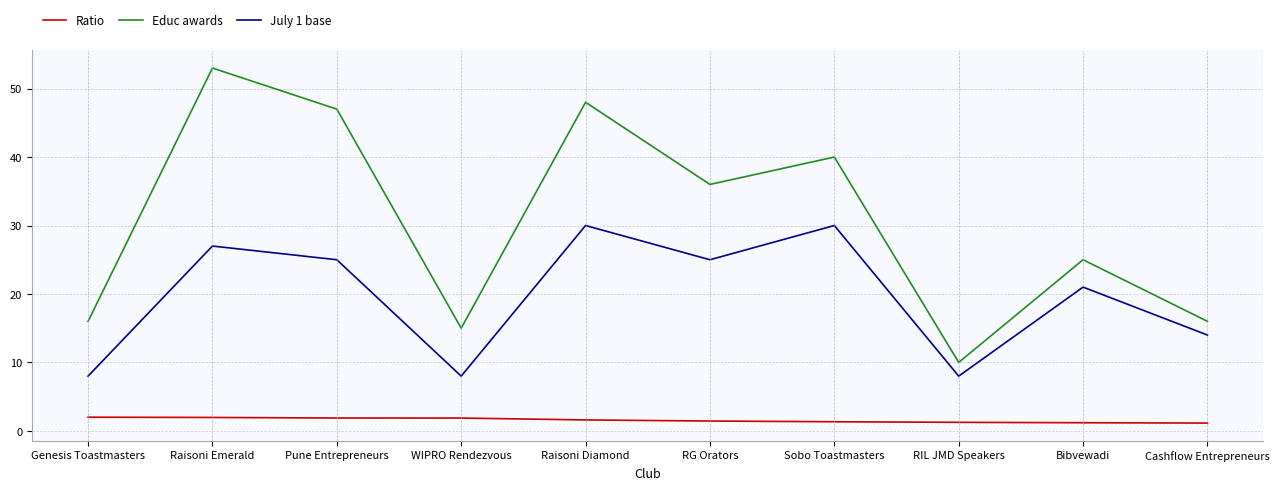

What is the maximum value for Ratio?

2.0